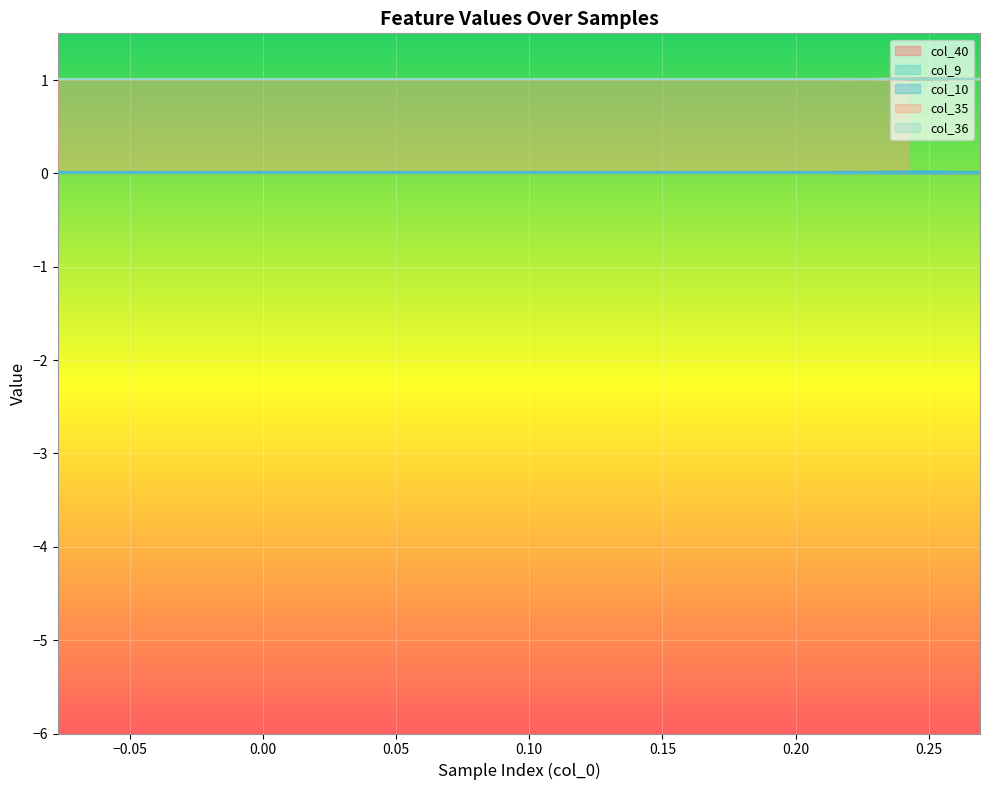

The value of col_35 at 27 is 1.3. True or false?

False